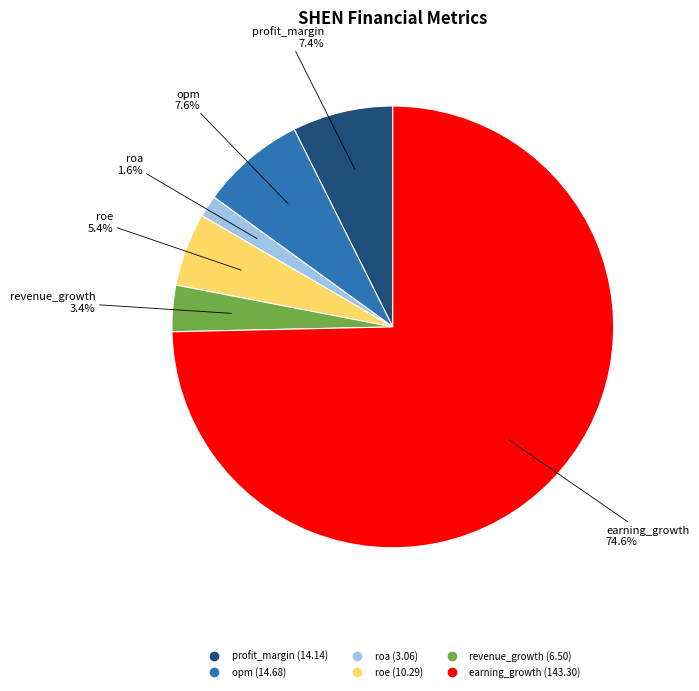

Combined, do profit_margin and roe account for over 50%?

No